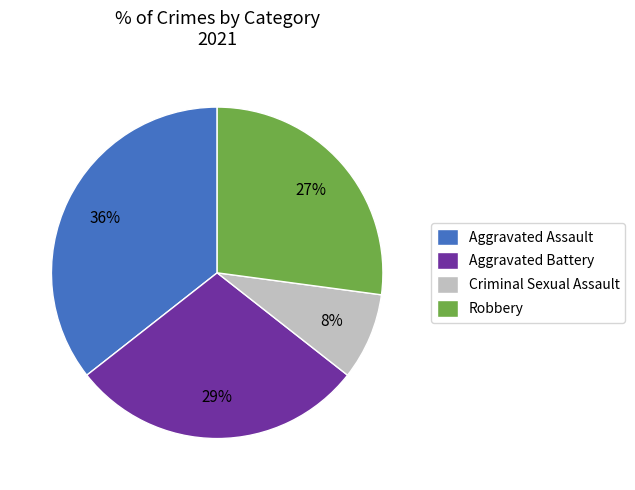

Is there a majority slice in this chart?

No